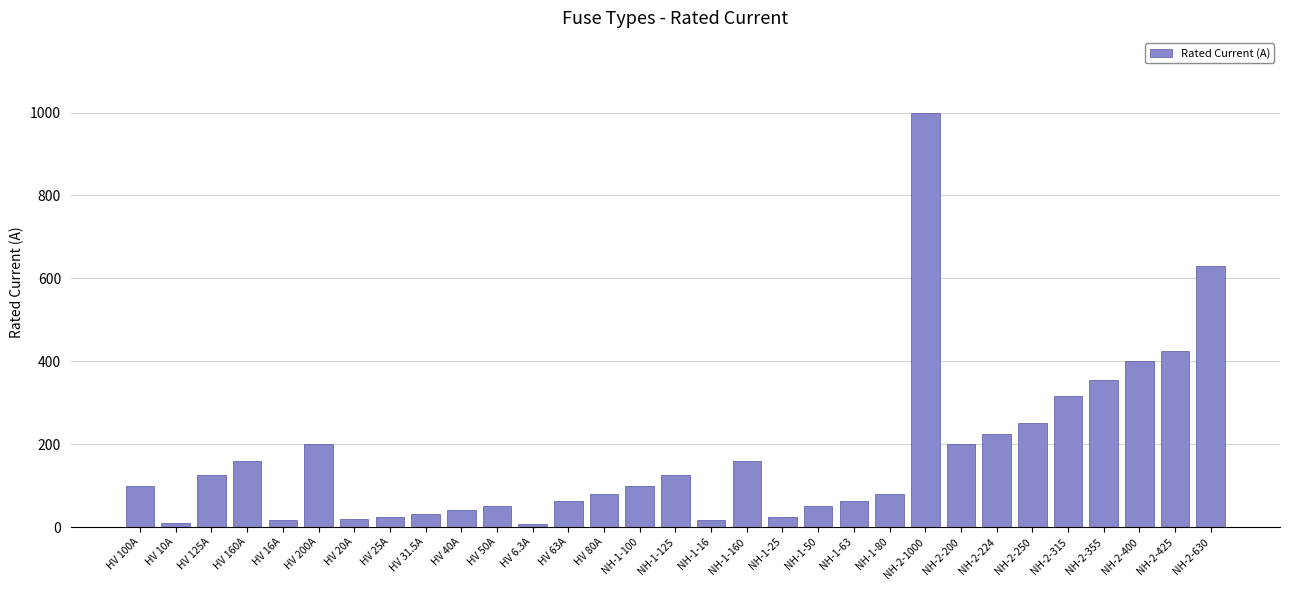

Which label corresponds to the largest value in the chart?

NH-2-1000